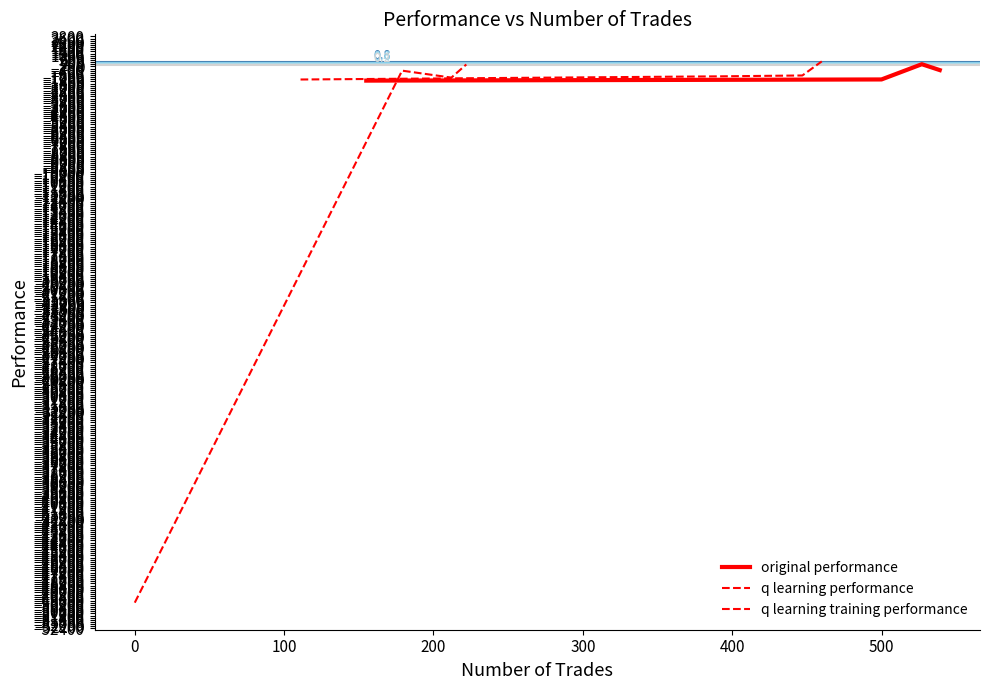

How many interior local peaks does the original performance series have?

1